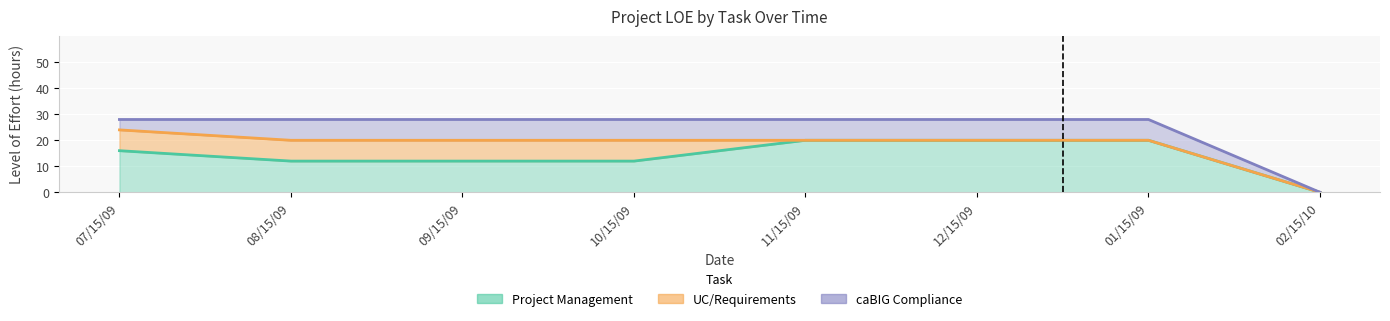

List the labels in order of Project Management value, largest first.

11/15/09, 12/15/09, 01/15/09, 07/15/09, 08/15/09, 09/15/09, 10/15/09, 02/15/10